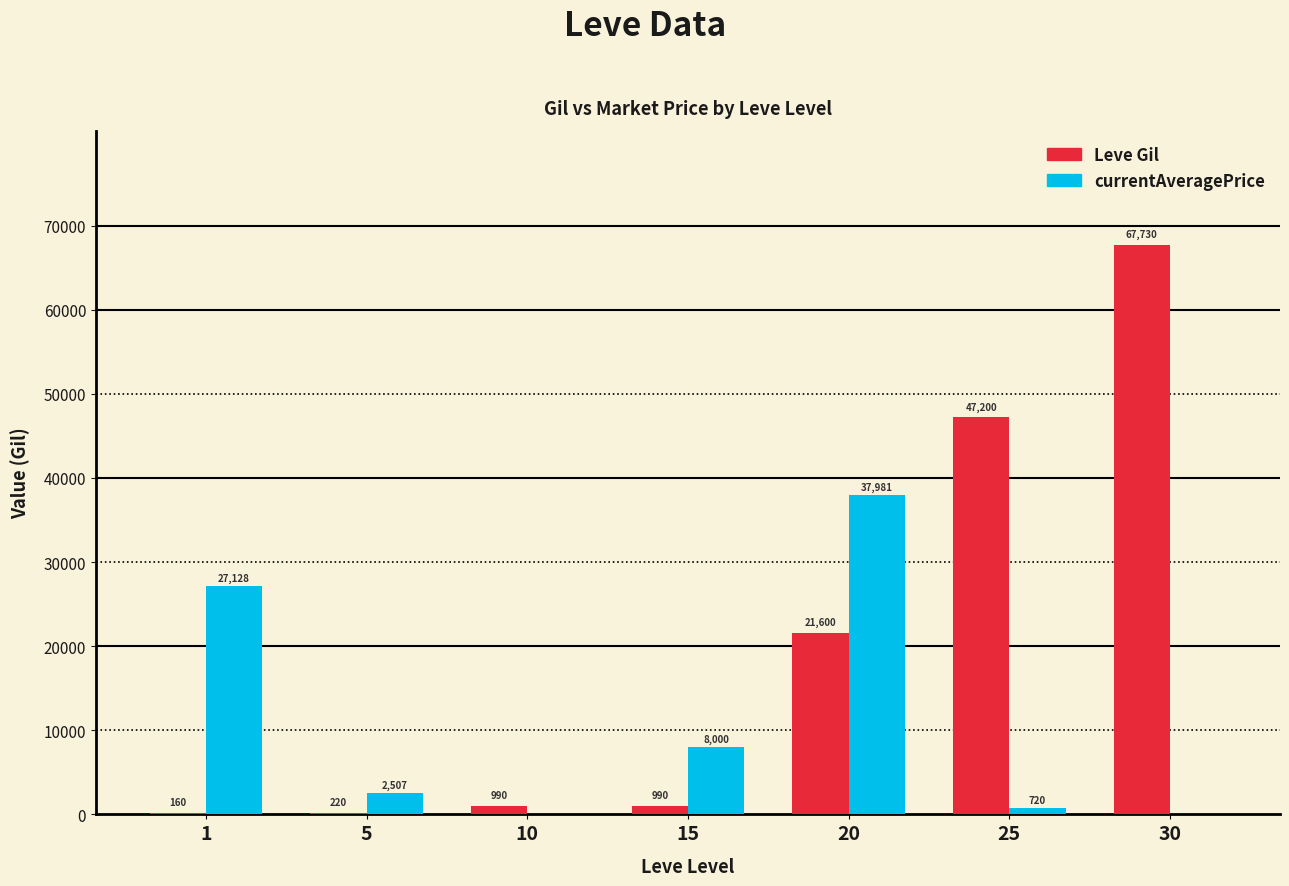

What is the maximum value shown in the chart?

67730